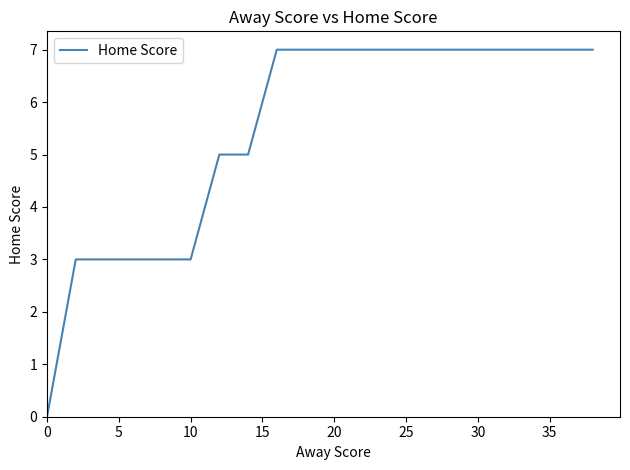

What is the maximum value shown in the chart?

7